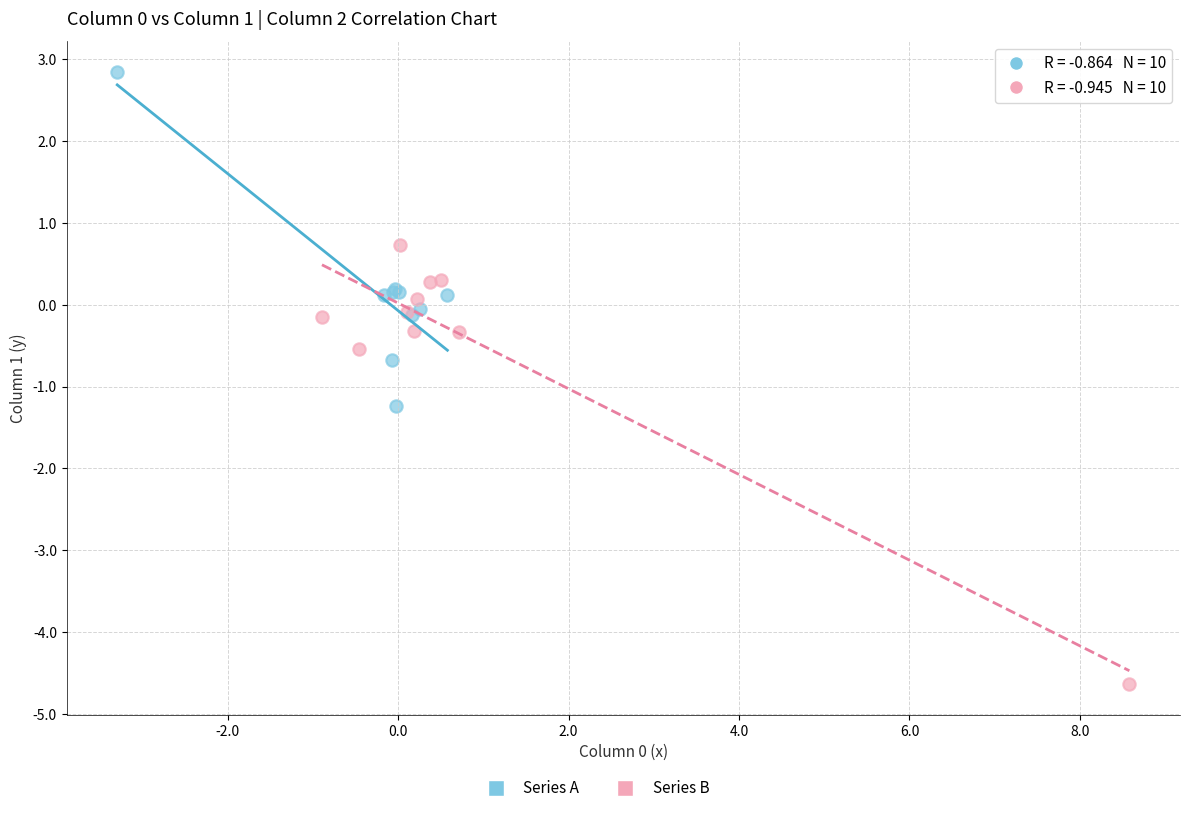

Which series contains the highest Y value?

Series A